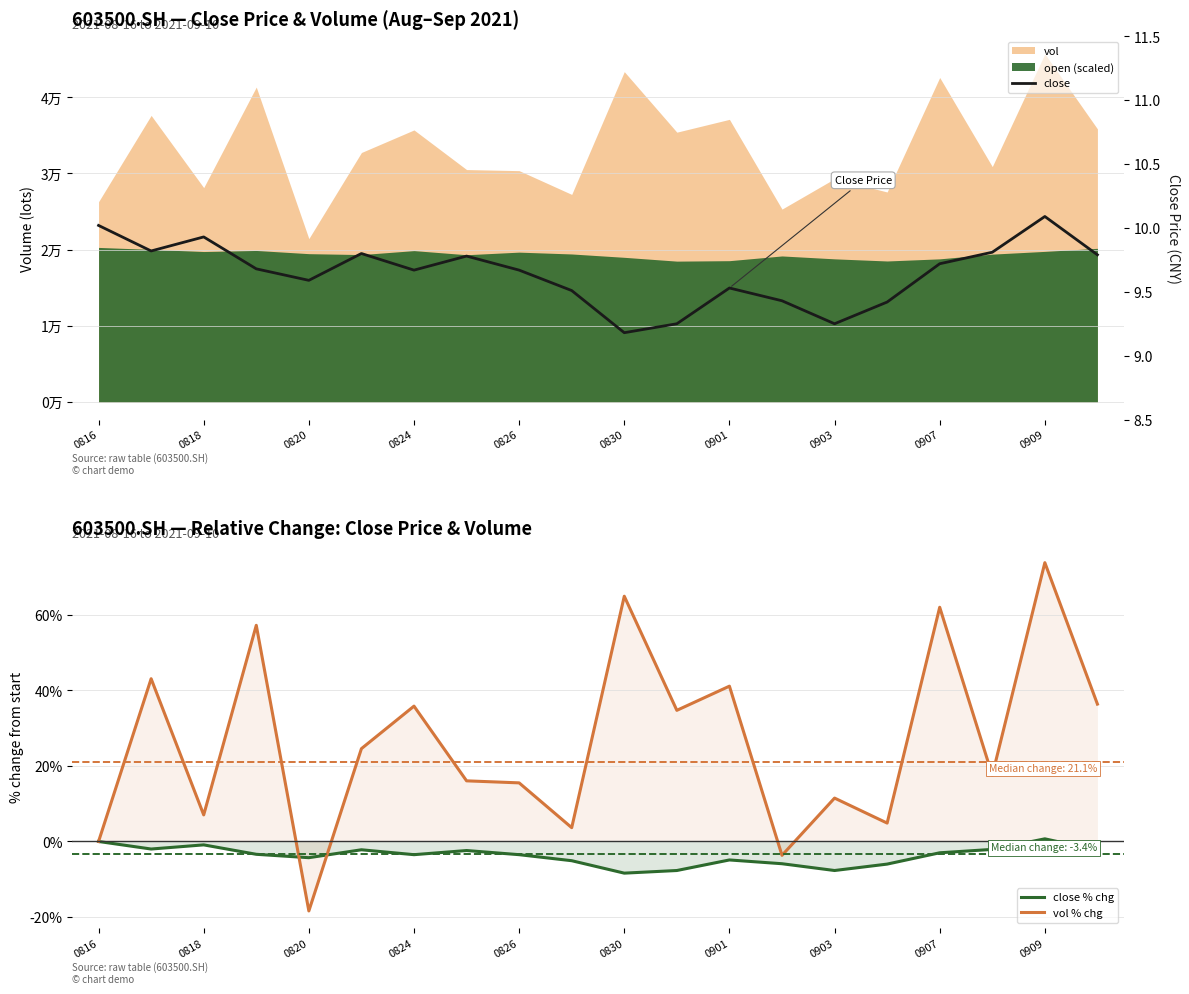

What is the highest value of the close % chg series?

0.7